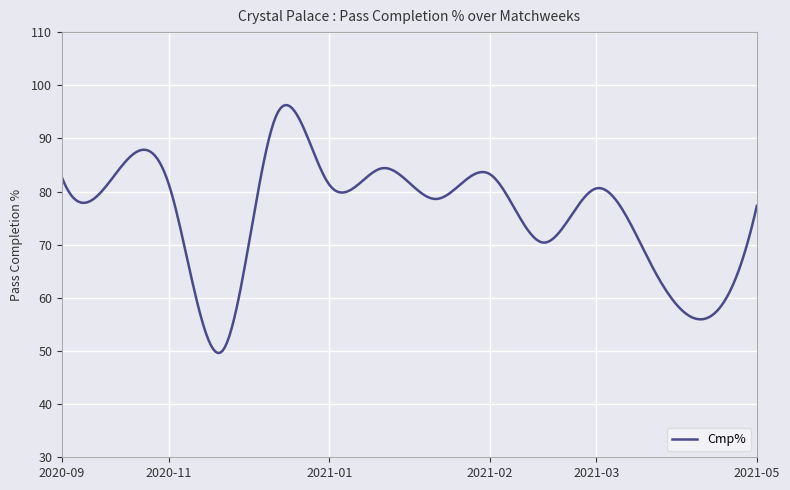

What is the difference between the maximum and minimum values?

46.6